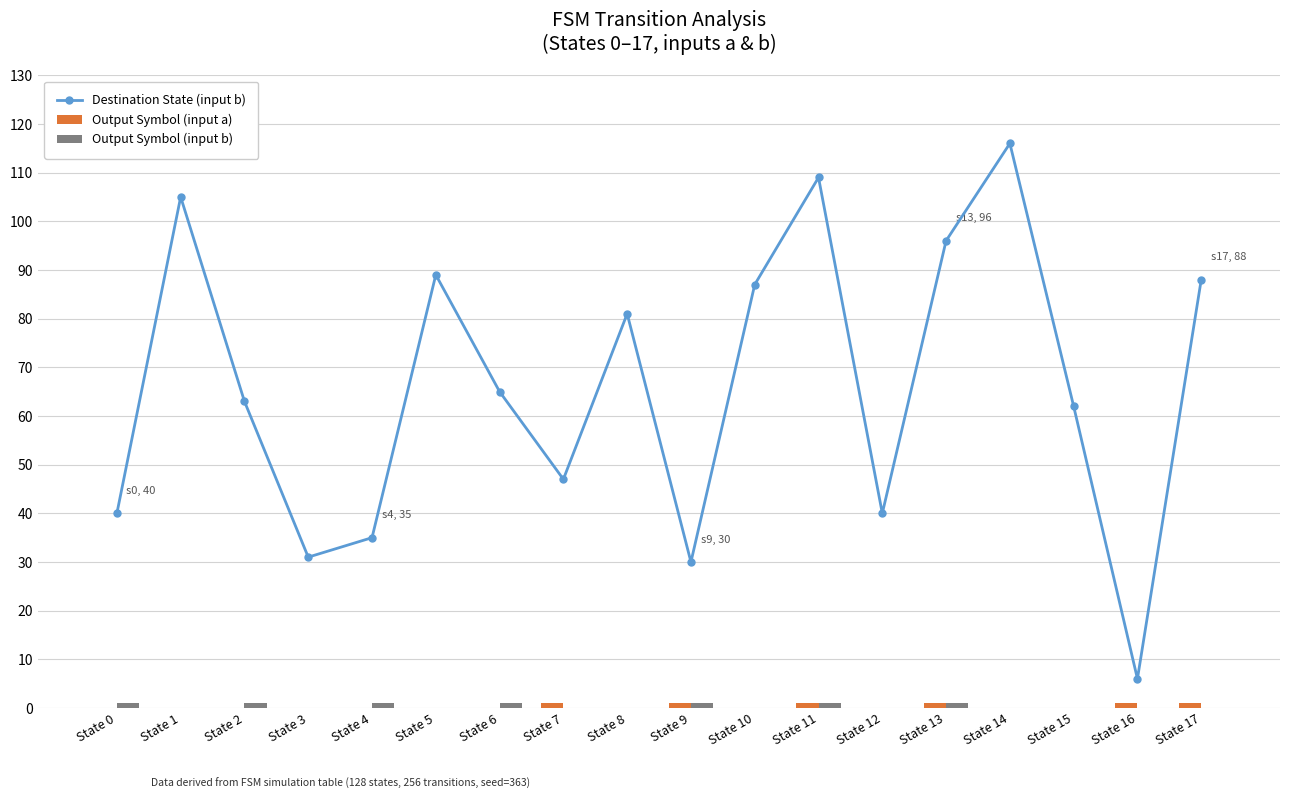

What value does the Output Symbol (input b) series have at State 13?

1